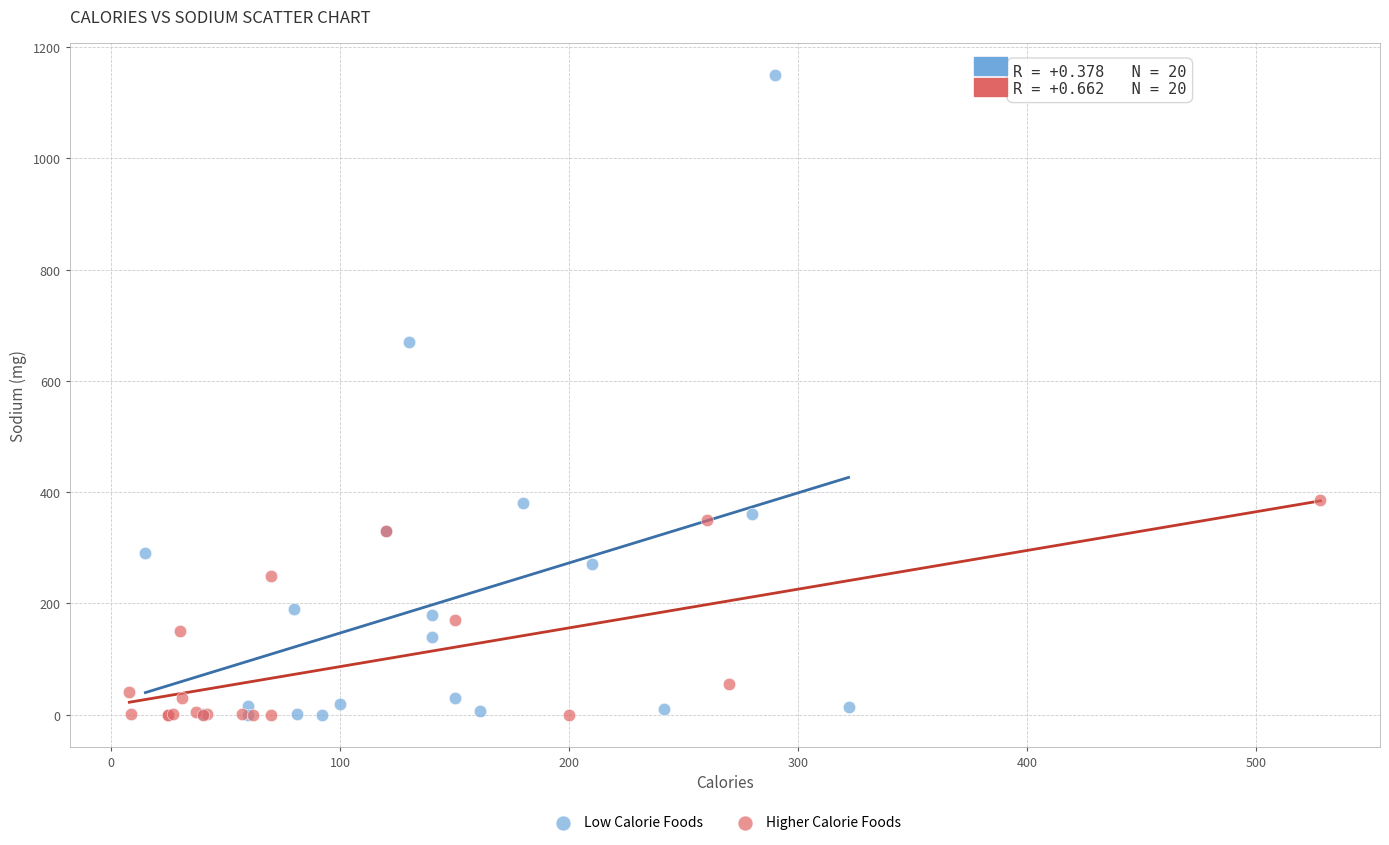

What are all the series names shown in the legend?

Low Calorie Foods, Higher Calorie Foods